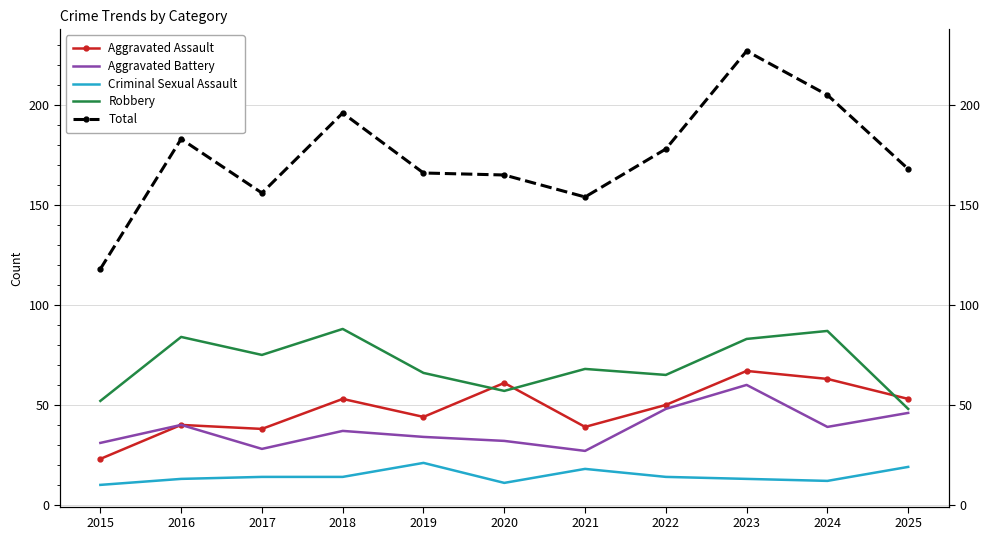

What is the minimum value shown in the chart?

10